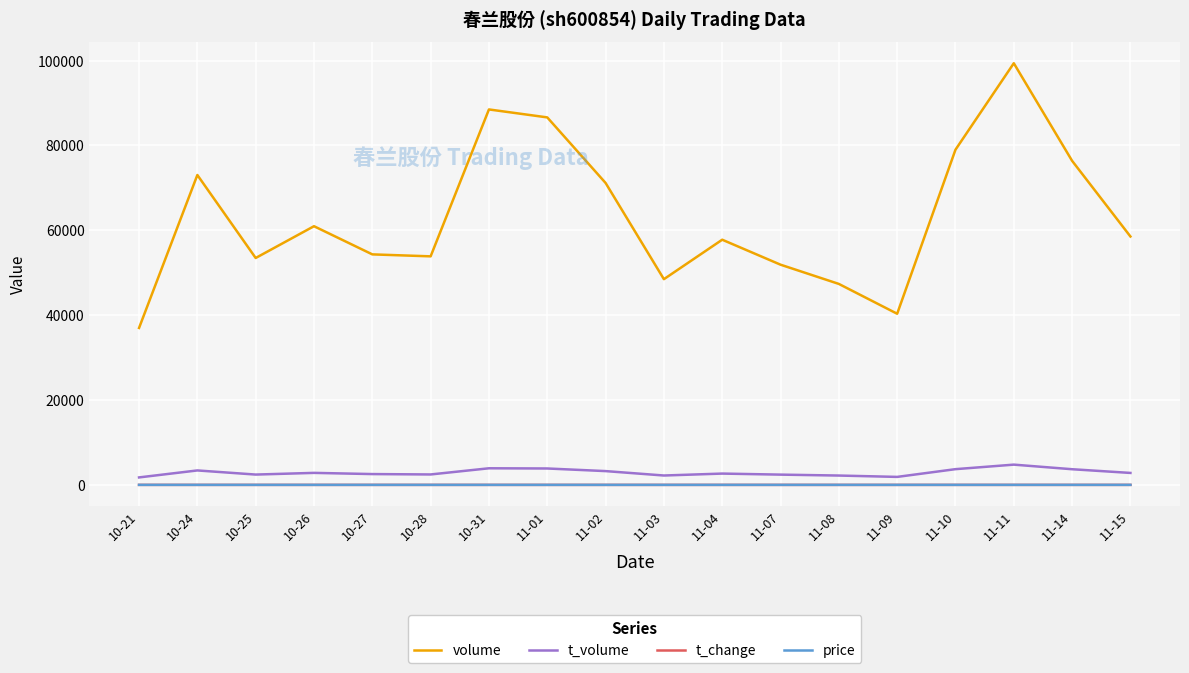

The value of volume at 11-08 is 82065.6. True or false?

False